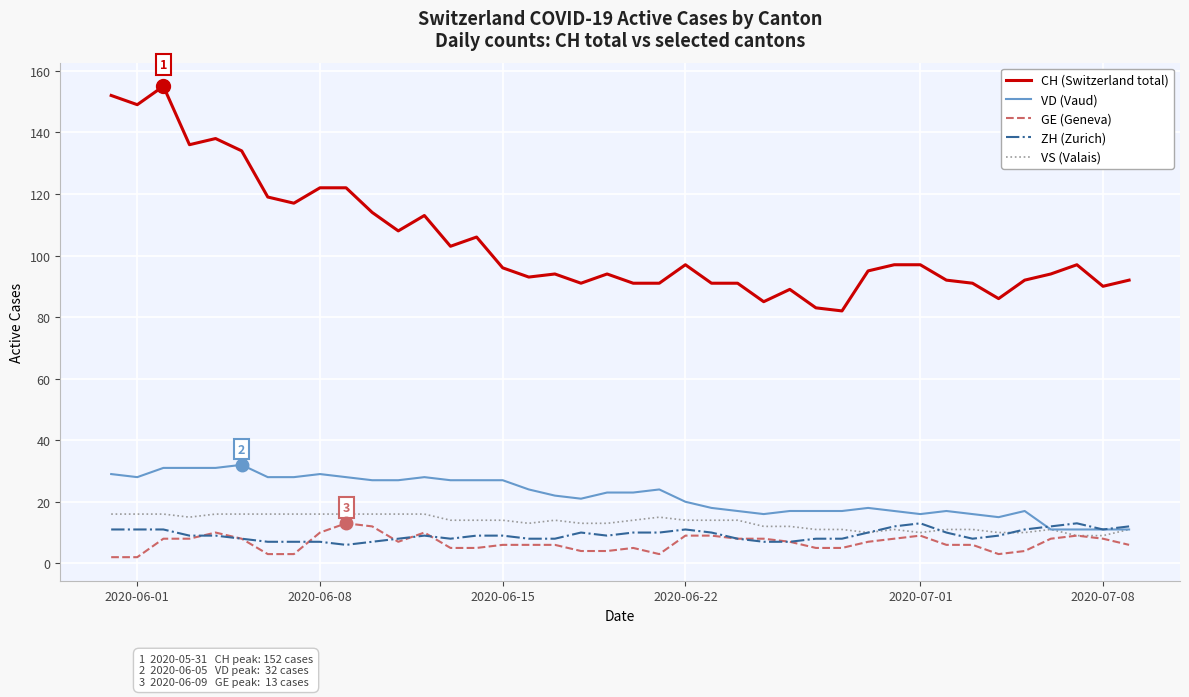

True or false: VD (Vaud) and CH (Switzerland total) intersect in this chart.

False